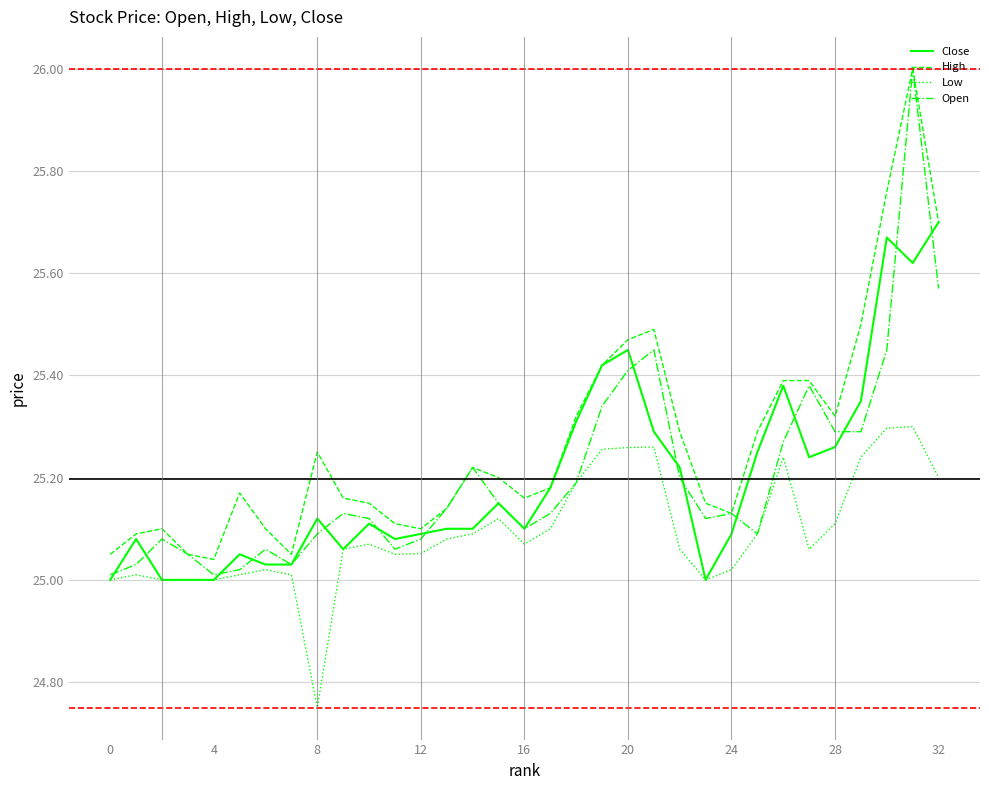

How many lines are shown in the chart?

4